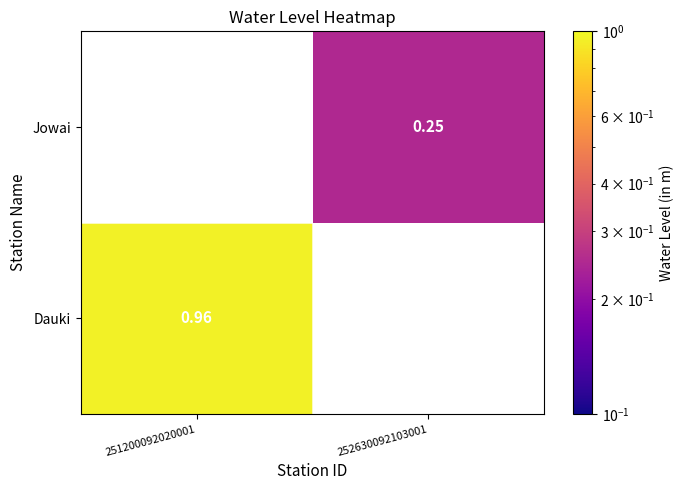

List the labels in order of Jowai value, largest first.

251200092020001, 252630092103001